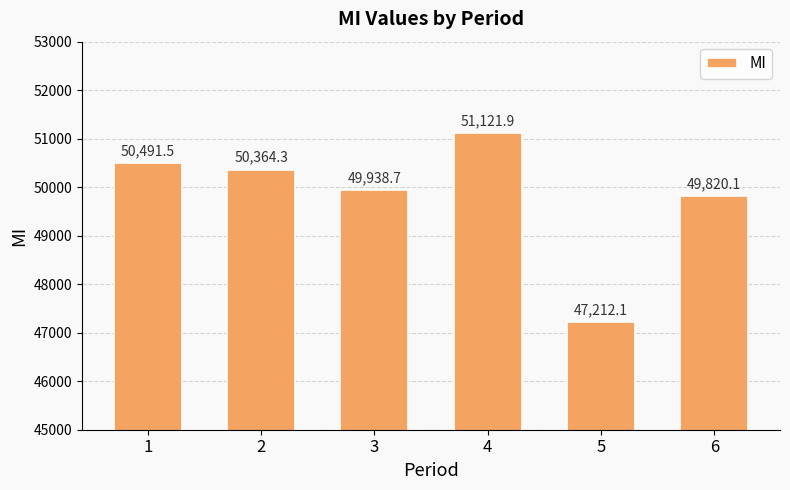

How many bars are there in total?

6